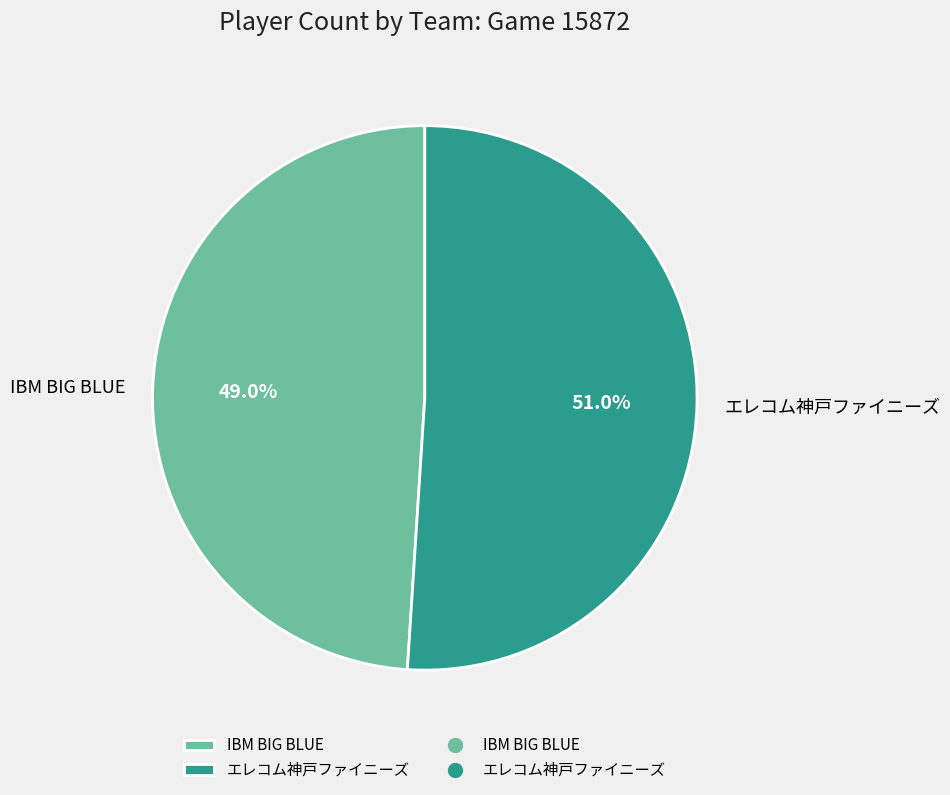

What percentage do IBM BIG BLUE and エレコム神戸ファイニーズ together represent?

100.0%